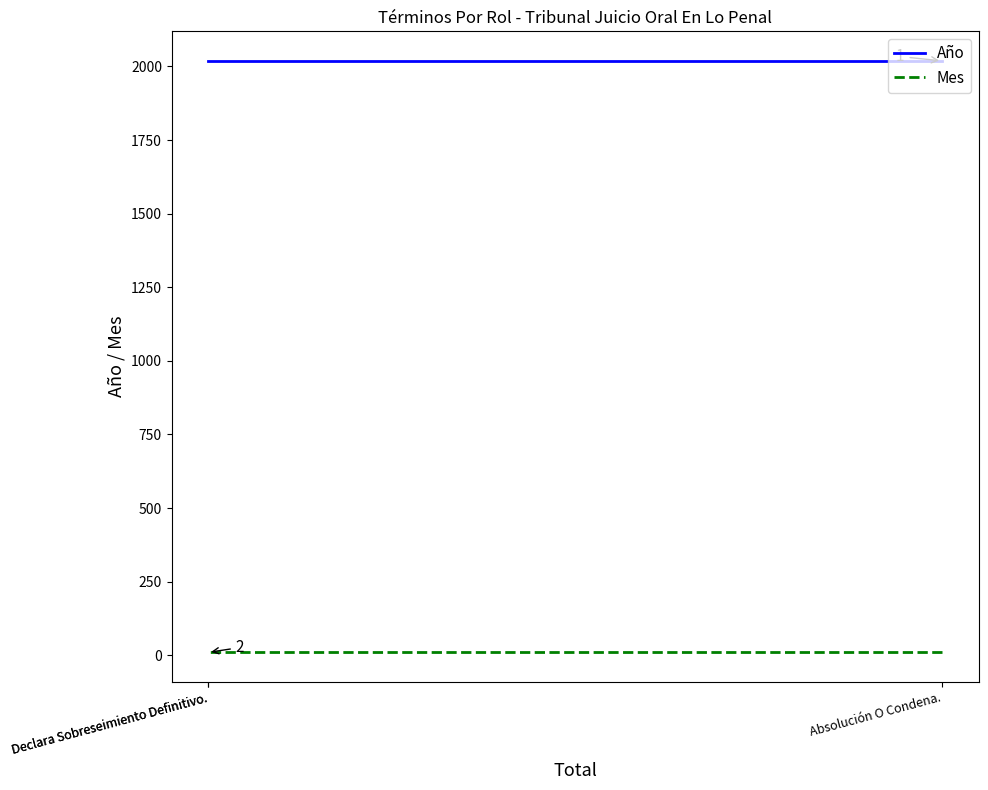

Which label corresponds to the smallest value in the chart?

Absolución O Condena.